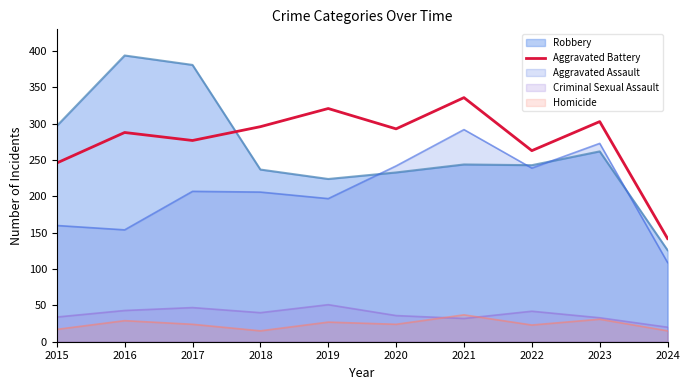

Is it true that Criminal Sexual Assault equals 32 at 2021?

True